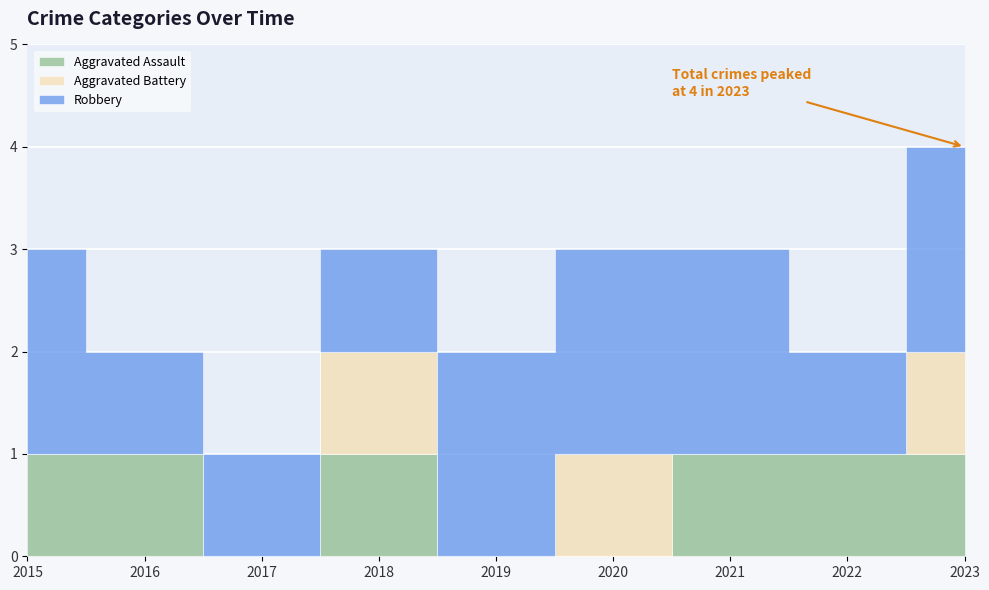

True or false: Aggravated Assault has a value of 1 at 2021.

True